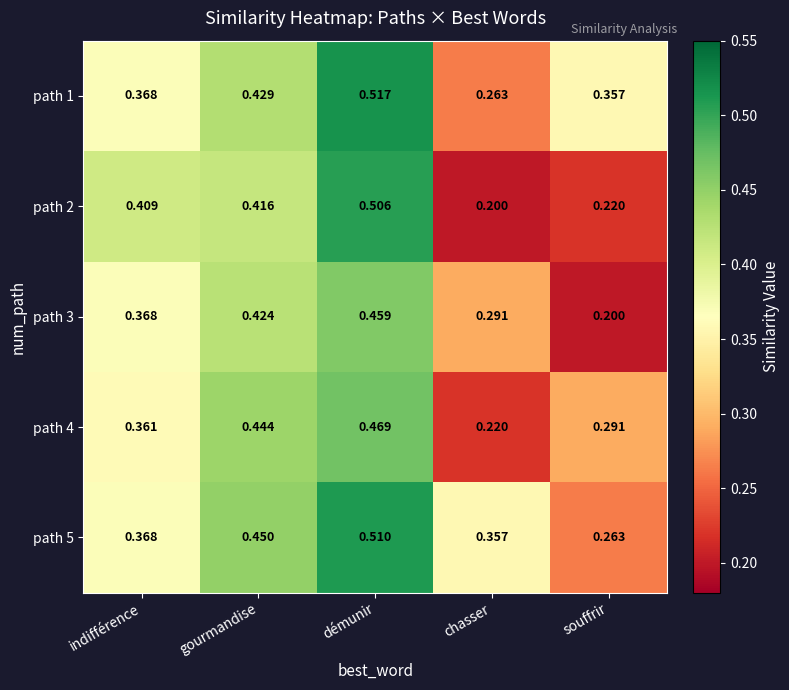

Which category has the lowest value in the path 1 series?

chasser